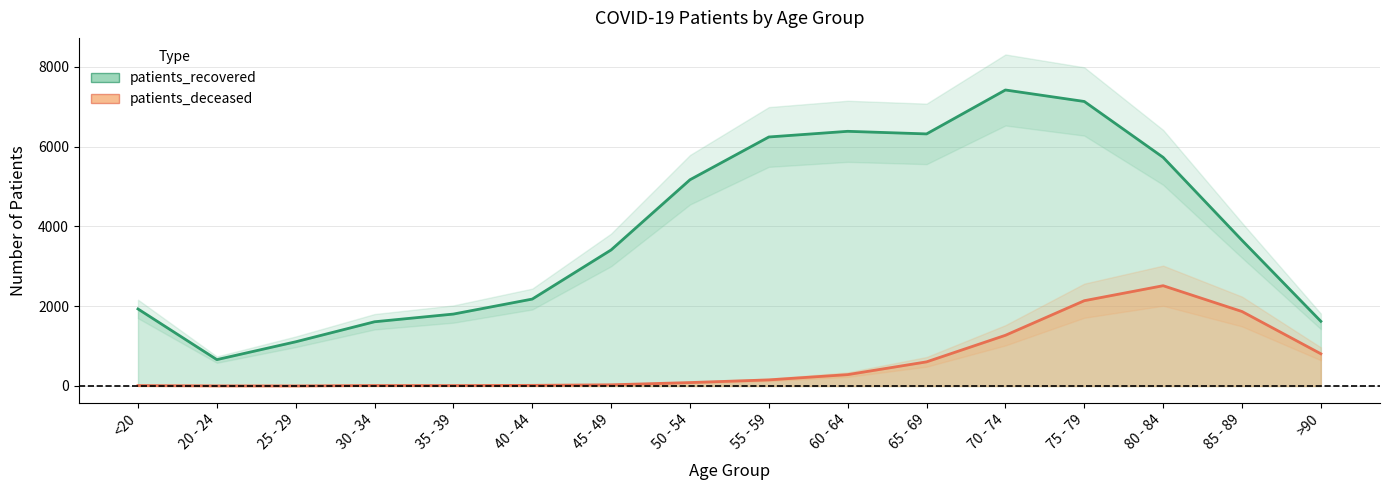

What is the value of the patients_recovered point at the 2nd from the left?

661